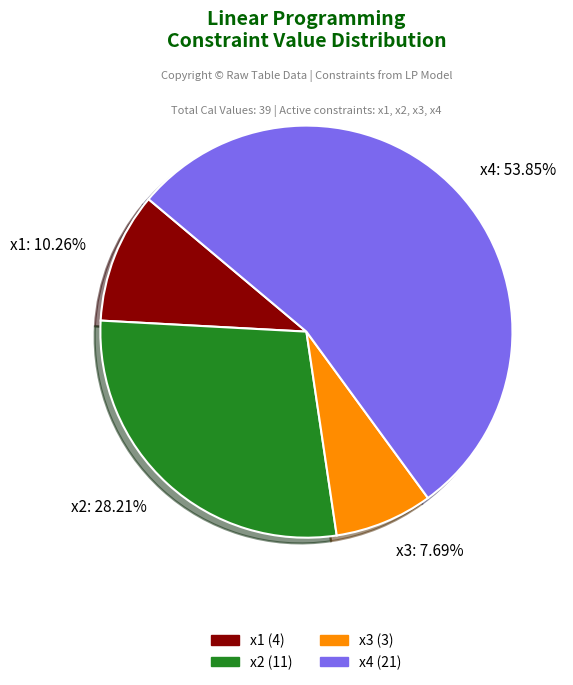

Which slice is the smallest?

x3